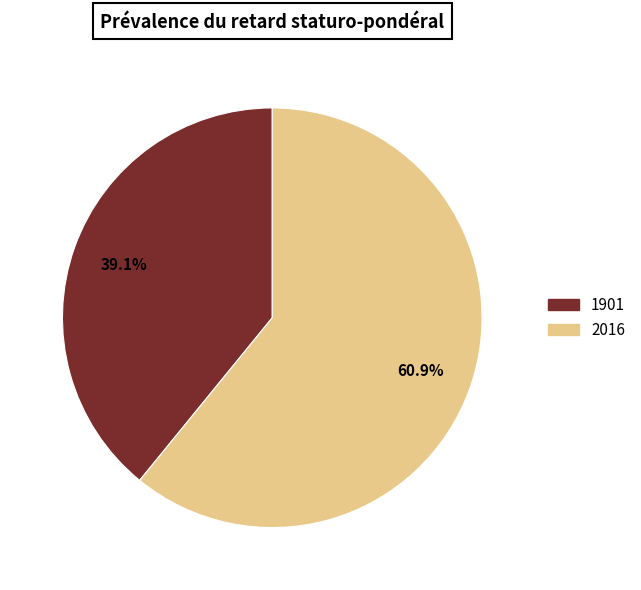

Is it true that 1901 is 32% of the pie?

False